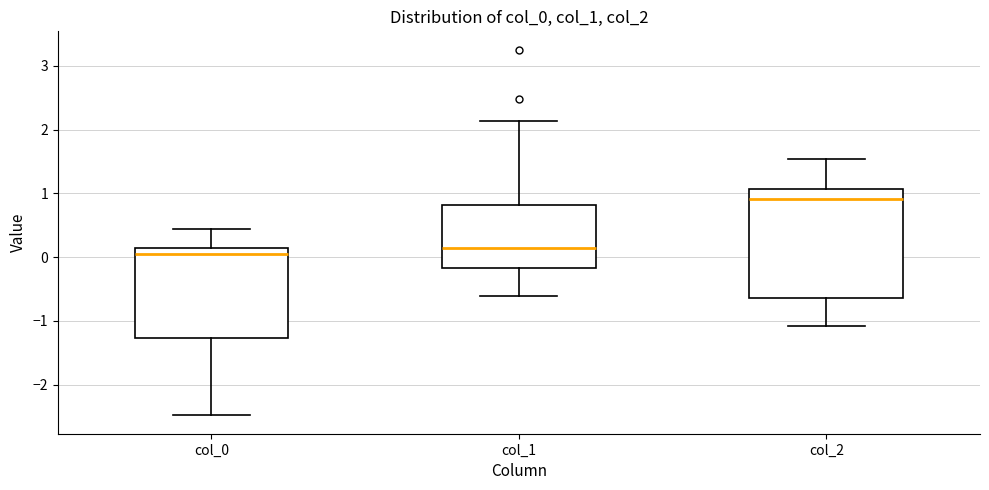

Reading left to right, read every box against the y-axis: the position of its median line, the range the box covers, and the ends of its whiskers. The values are not printed on the chart, so give them approximately, as read against the axis.

col_0: median 0.0, box -1.3 to 0.1, whiskers -2.5 to 0.4
col_1: median 0.1, box -0.2 to 0.8, whiskers -0.6 to 2.1
col_2: median 0.9, box -0.6 to 1.1, whiskers -1.1 to 1.5